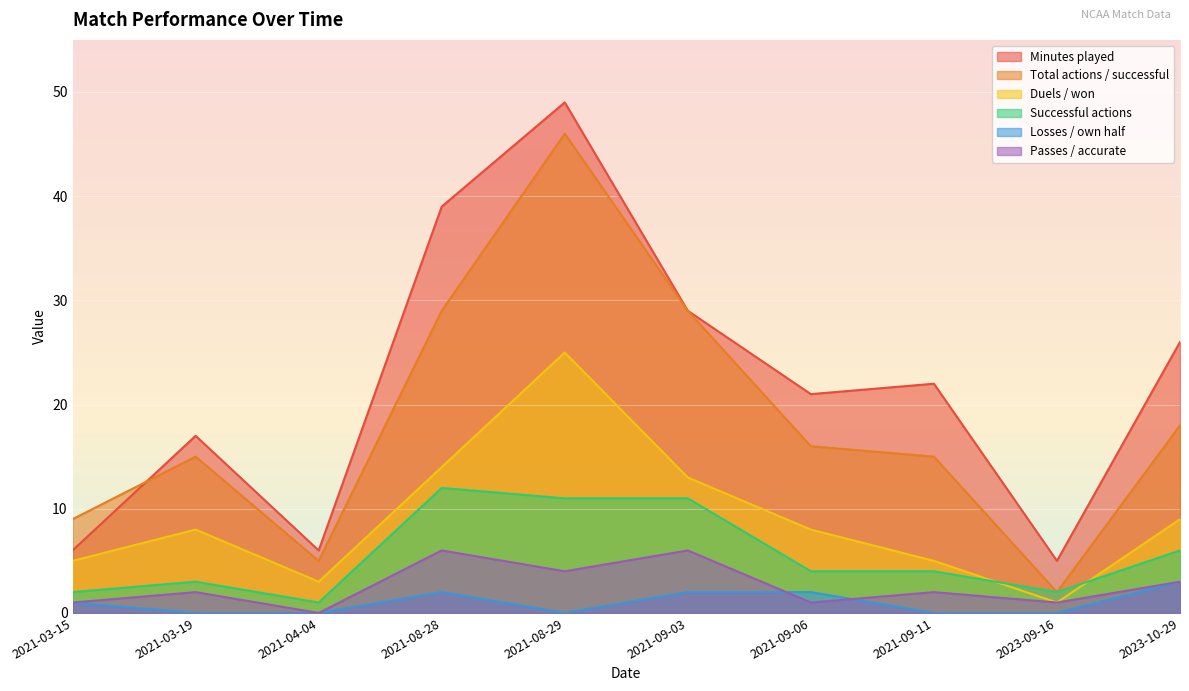

How many lines are shown in the chart?

6